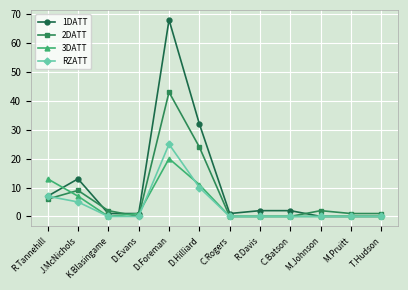

How many data points does each series have?

12